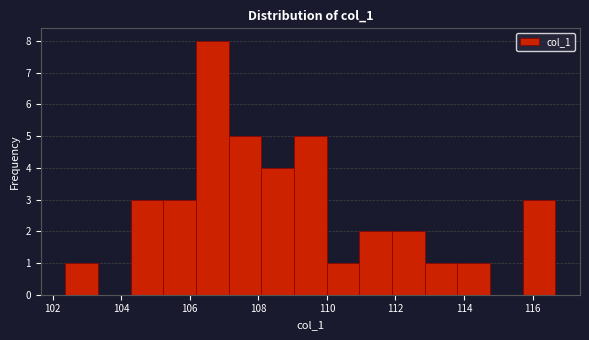

Reading left to right, list every bar in this chart as the range it spans on the x-axis followed by its height. Neither the bar edges nor the heights are printed on the chart, so give them approximately, as read against the axes.

102.4 to 103.4: 1
103.4 to 104.2: 0
104.2 to 105.2: 3
105.2 to 106.2: 3
106.2 to 107.2: 8
107.2 to 108.0: 5
108.0 to 109.0: 4
109.0 to 110.0: 5
110.0 to 111.0: 1
111.0 to 112.0: 2
112.0 to 112.8: 2
112.8 to 113.8: 1
113.8 to 114.8: 1
114.8 to 115.8: 0
115.8 to 116.6: 3